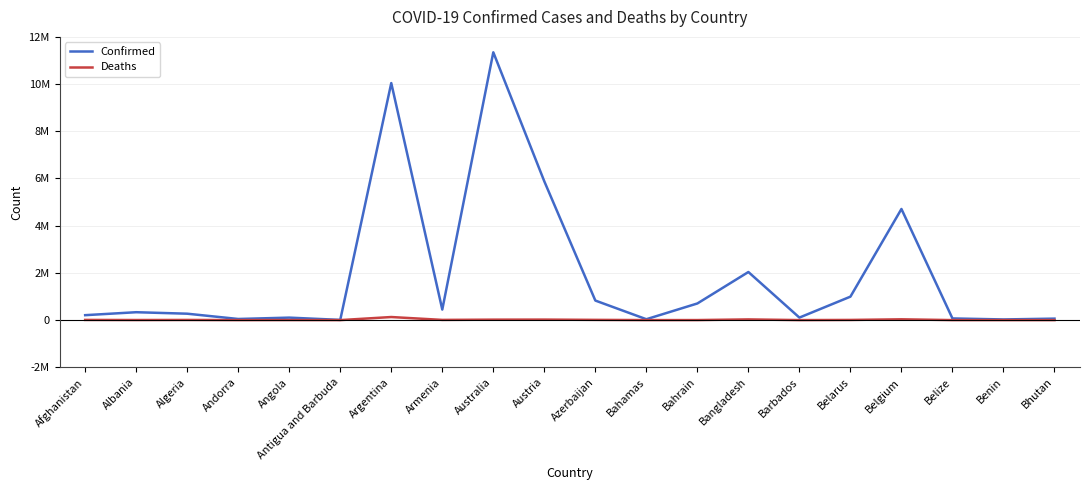

At which category does Deaths reach its first local valley?

Albania